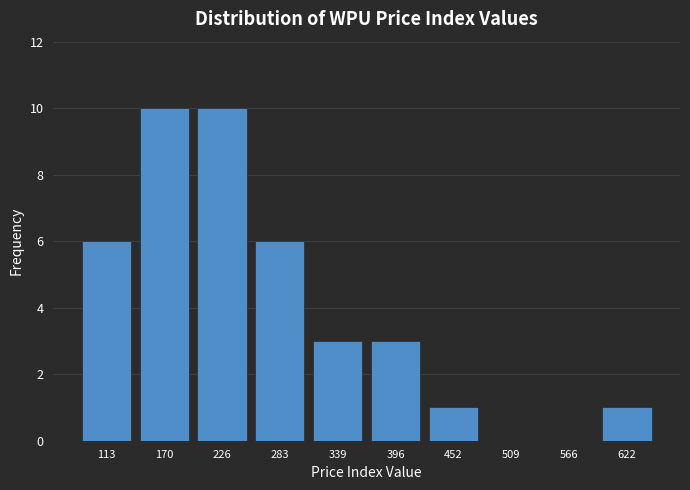

What is the height of the bar covering 200 to 260 on the x-axis? Neither the bar edges nor the heights are printed on the chart, so give them approximately, as read against the axes.

10